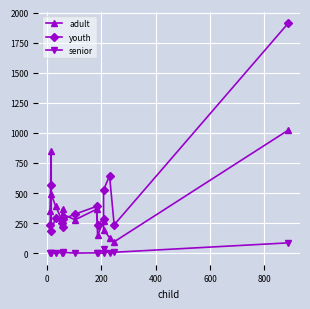

True or false: senior has a value of 5 at 0.

False